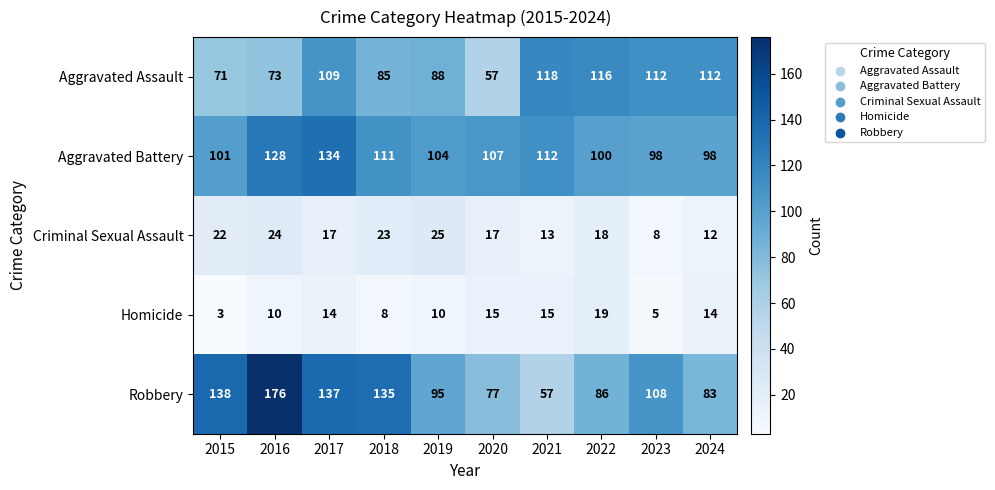

At how many categories does at least one series exceed 151?

1